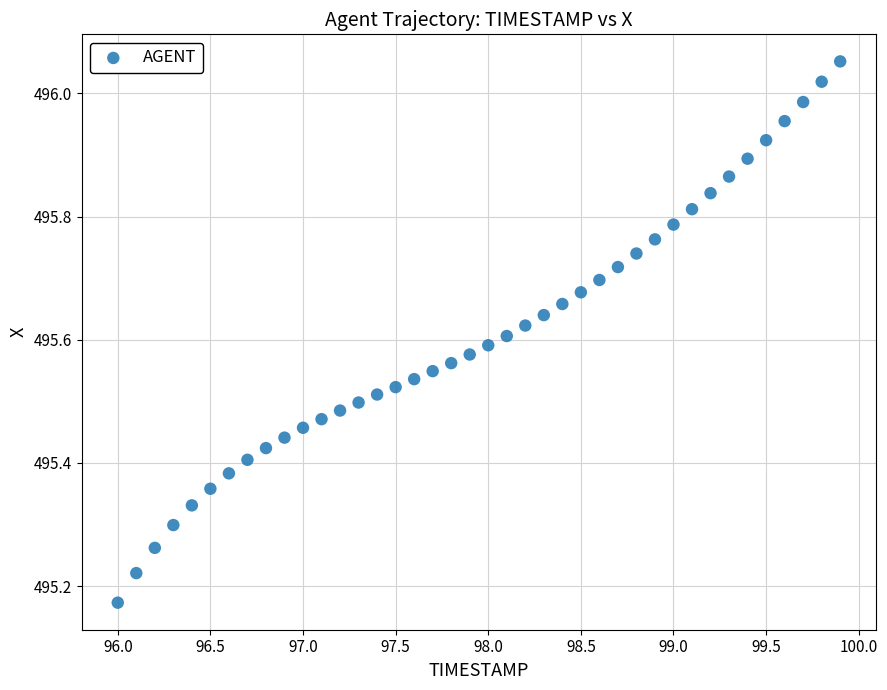

What is the range of X values (max minus min)?

3.9